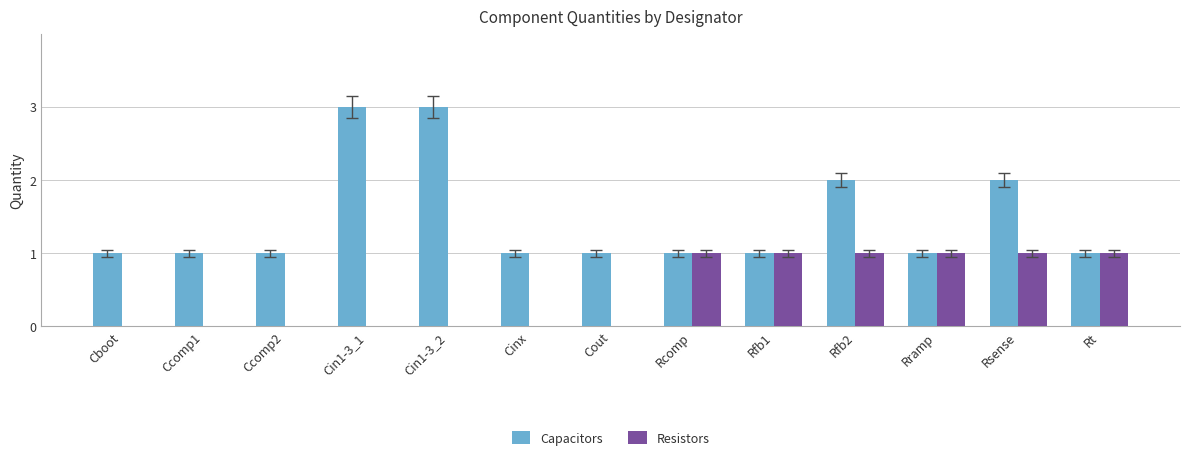

How many categories are shown in the chart?

13